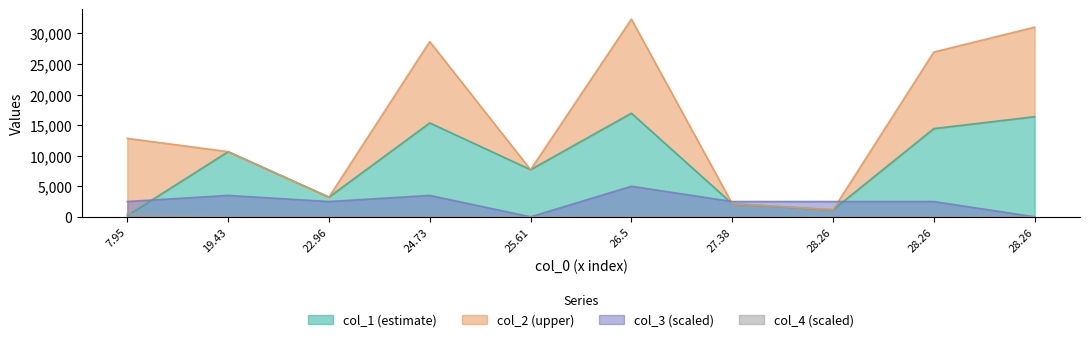

Reading left to right, extract all data points from this chart.

col_2: 12836	10662	3224	28670	7713	32346	2144	1148	26956	31027
col_1: 188	10662	3224	15362	7713	16953	2144	1148	14435	16381
col_3: 2500	3500	2500	3500	0	5000	2500	2500	2500	0
col_4: 500	0	0	0	0	0	0	0	0	0